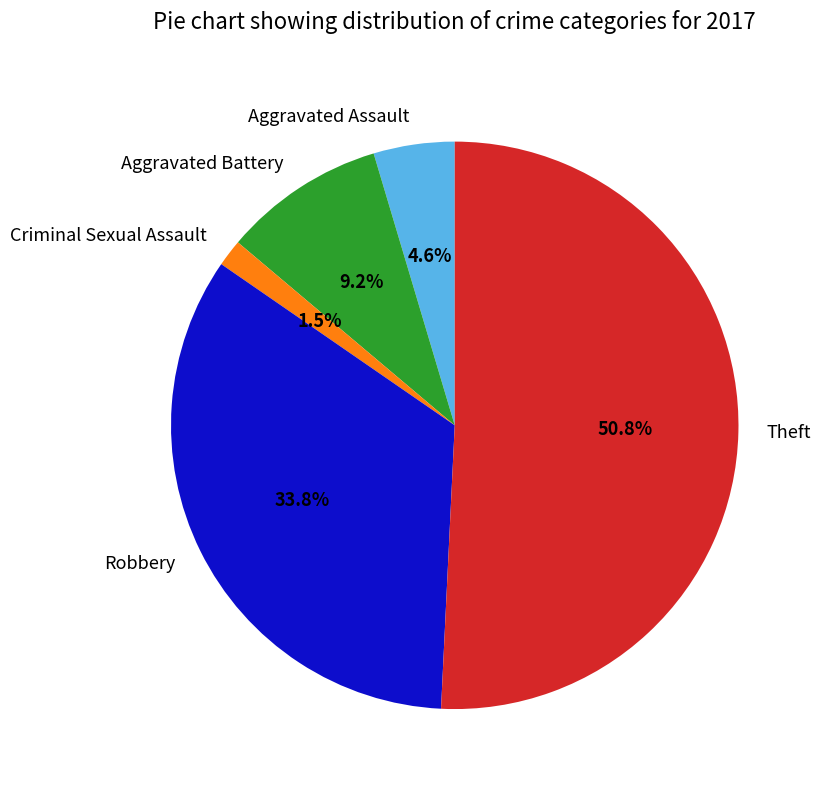

Rank the categories by value from lowest to highest.

Criminal Sexual Assault, Aggravated Assault, Aggravated Battery, Robbery, Theft